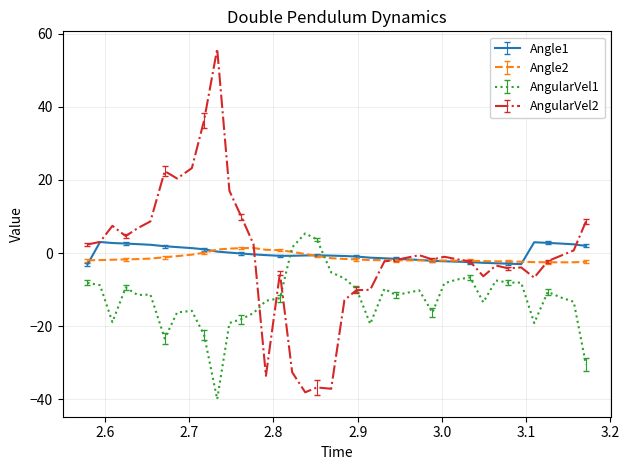

True or false: AngularVel1 and Angle1 intersect in this chart.

True